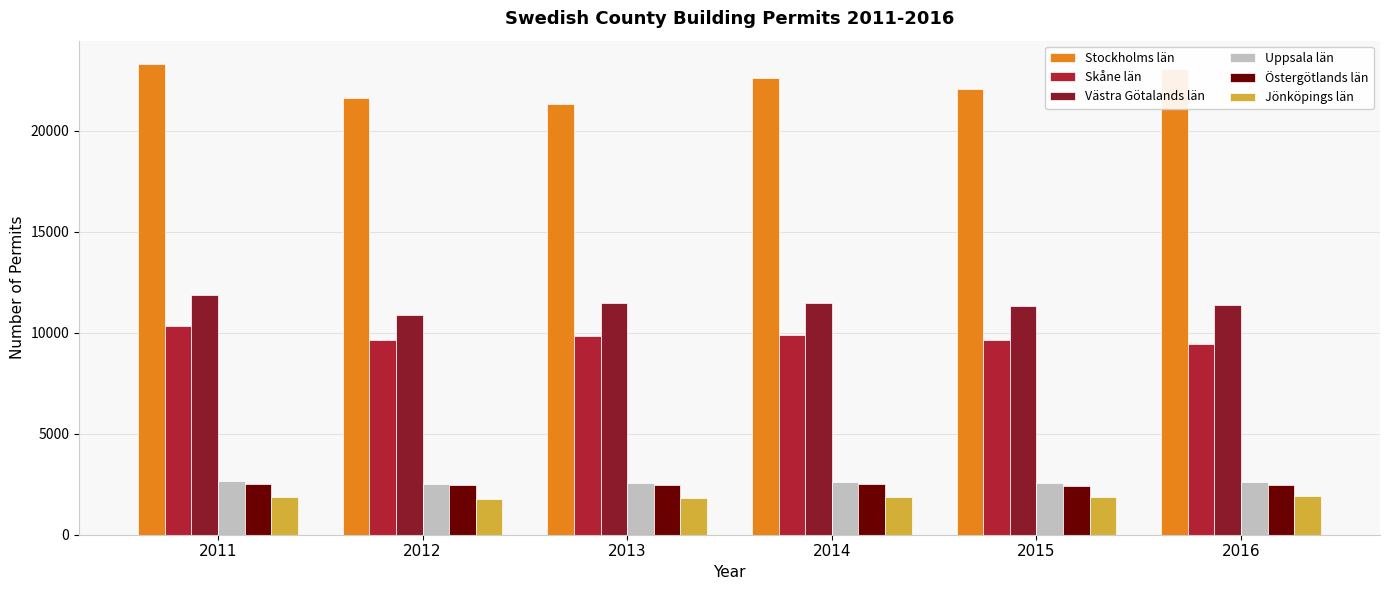

Count the number of categories in the chart.

6